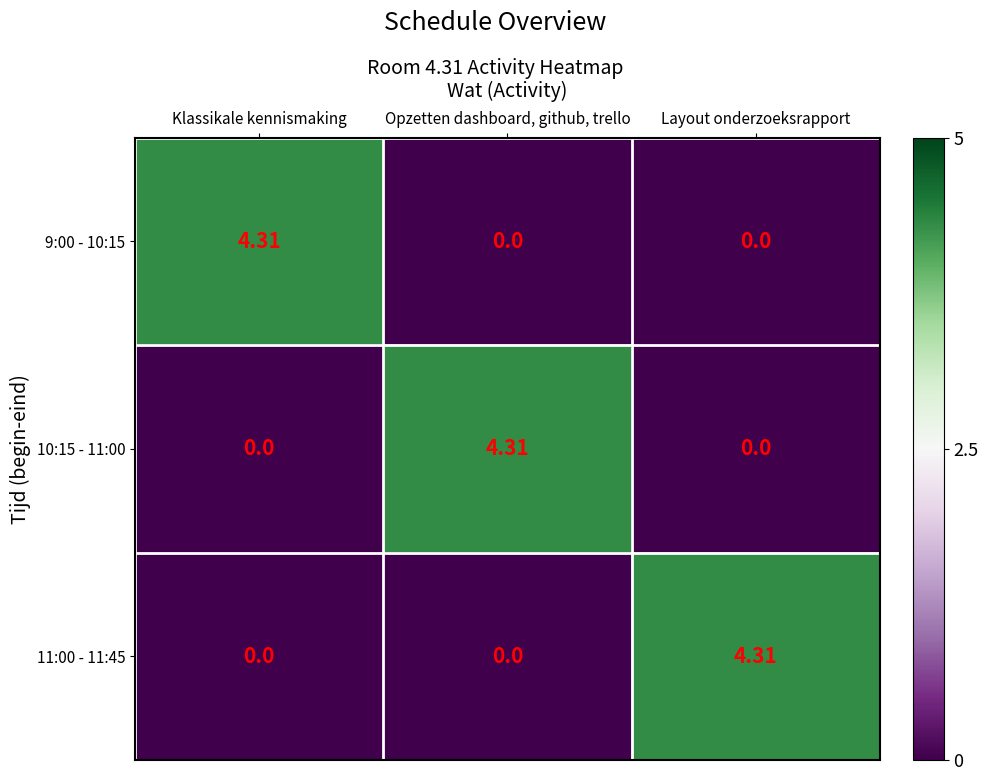

Is the value of 11:00 - 11:45 at Layout onderzoeksrapport greater than the value of 9:00 - 10:15 at Layout onderzoeksrapport?

Yes